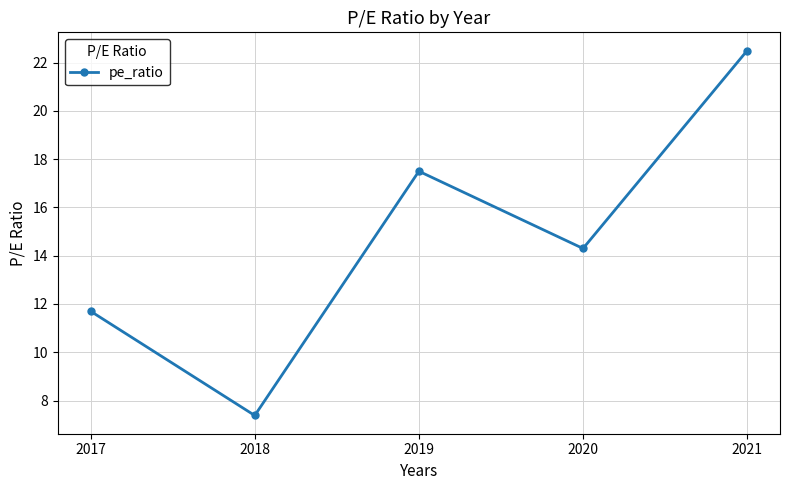

Reading left to right, list all the values displayed in this chart.

11.7	7.4	17.5	14.3	22.5